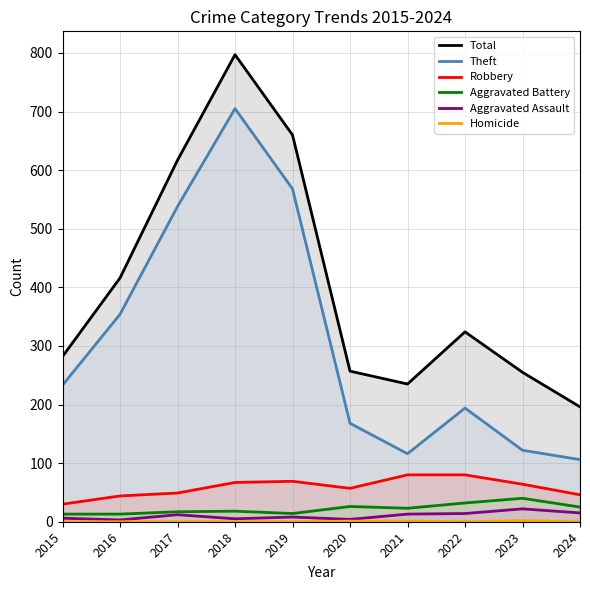

True or false: Total and Homicide cross at least once.

False